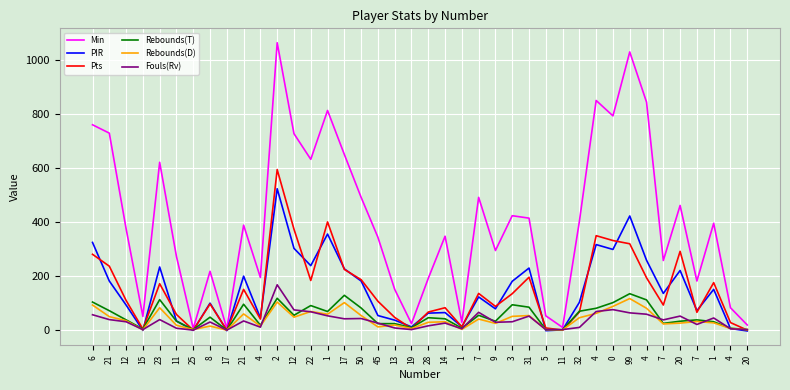

The value of PIR at 50 is 108. True or false?

False